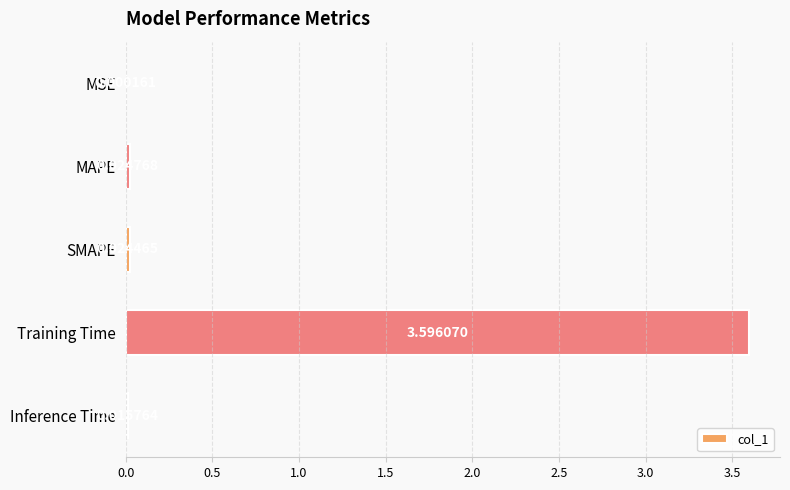

At which label is the value closest to 1?

MAPE